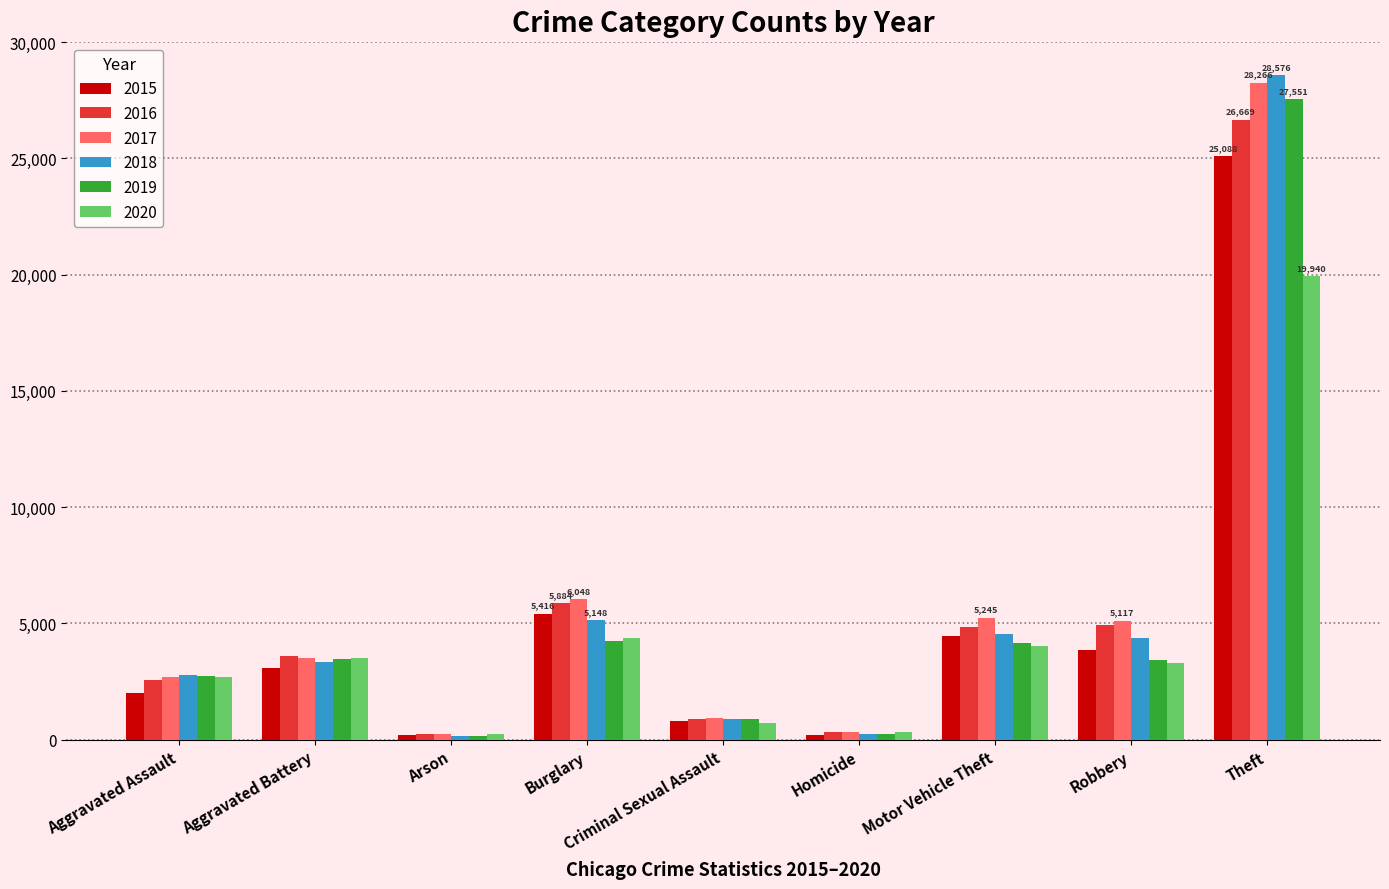

What is the minimum value shown in the chart?

156